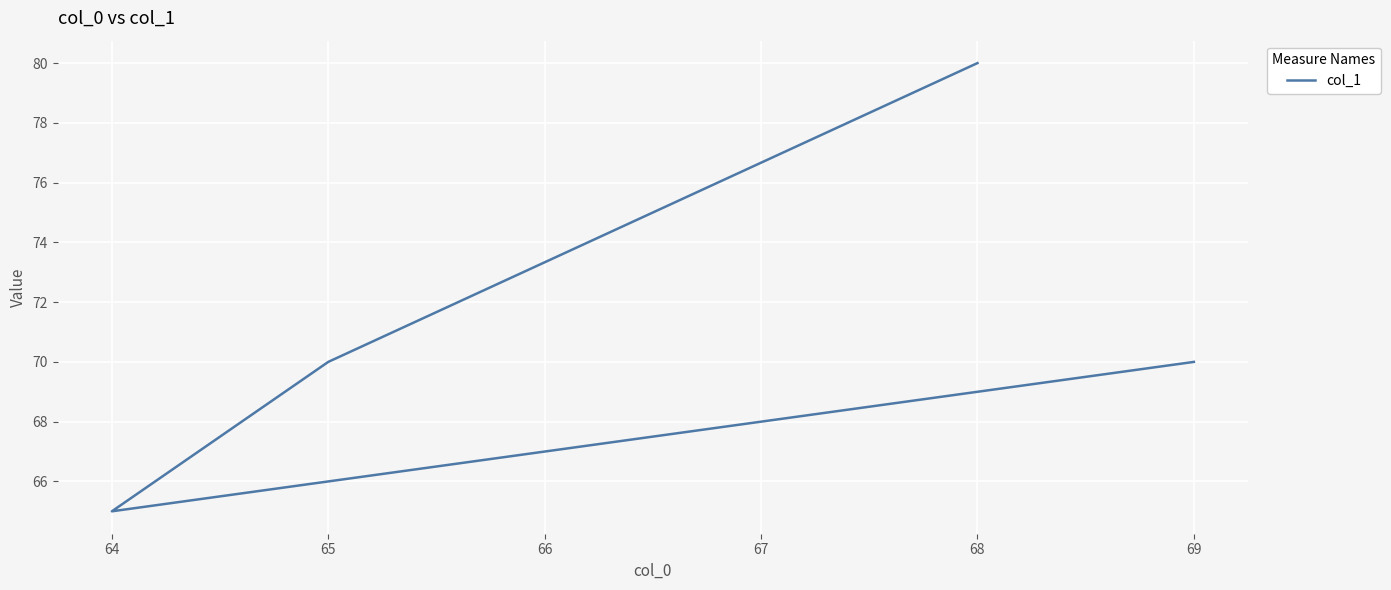

What is the difference between the maximum and minimum values?

15